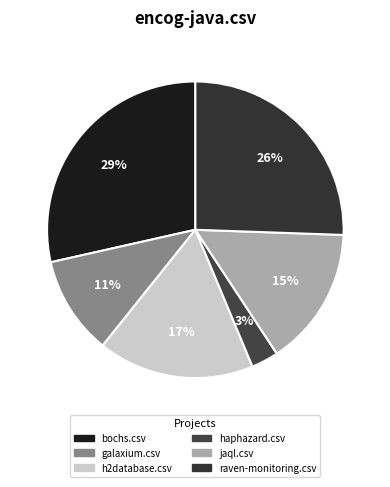

To the nearest percent, what portion does jaql.csv represent?

15%